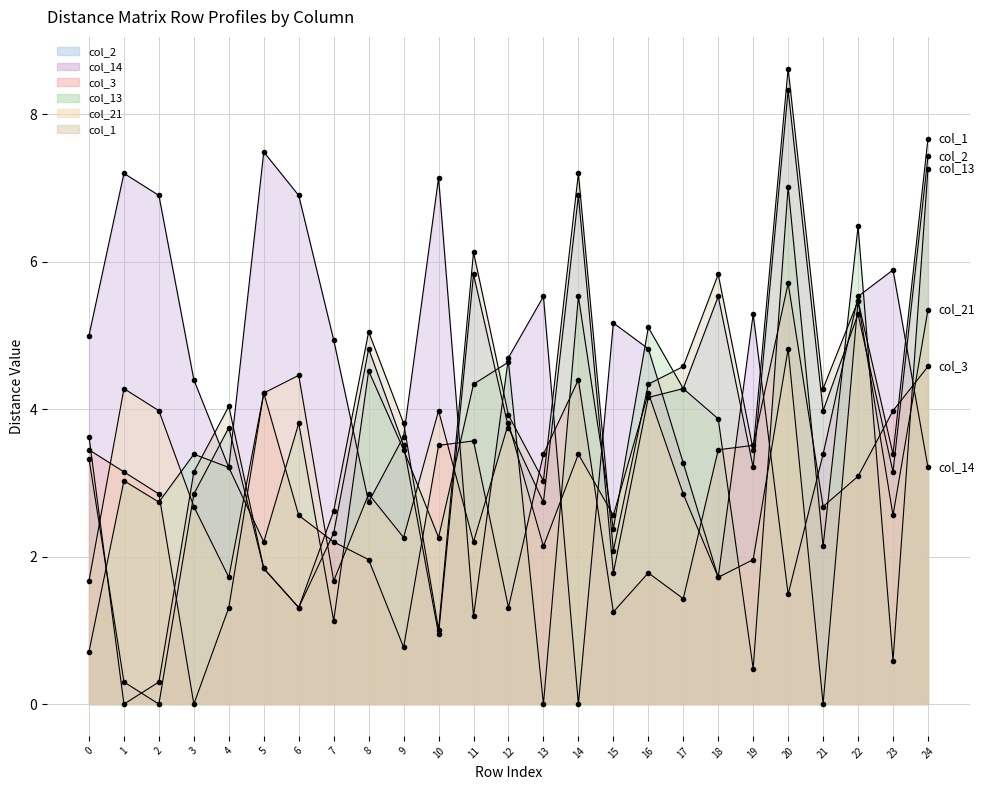

Which series has the largest total across all categories?

col_14